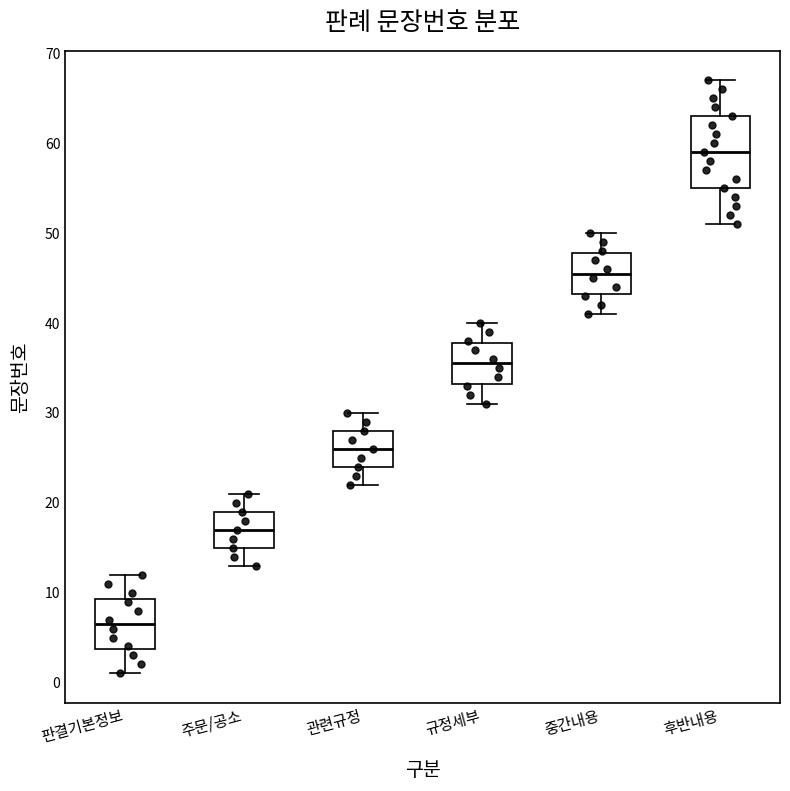

Where is the lower edge of the box for 중간내용 on the y-axis? The values are not printed on the chart, so give them approximately, as read against the axis.

43